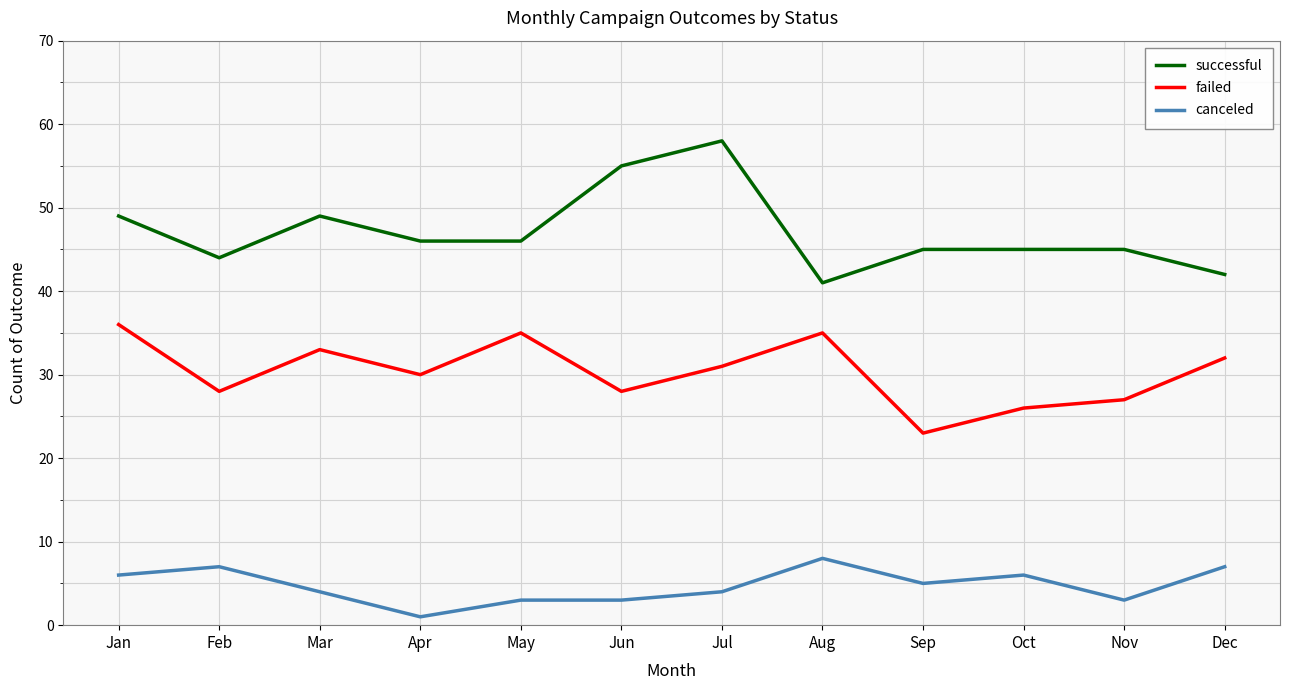

What is the approximate value of successful at Jan, to the nearest 5?

50